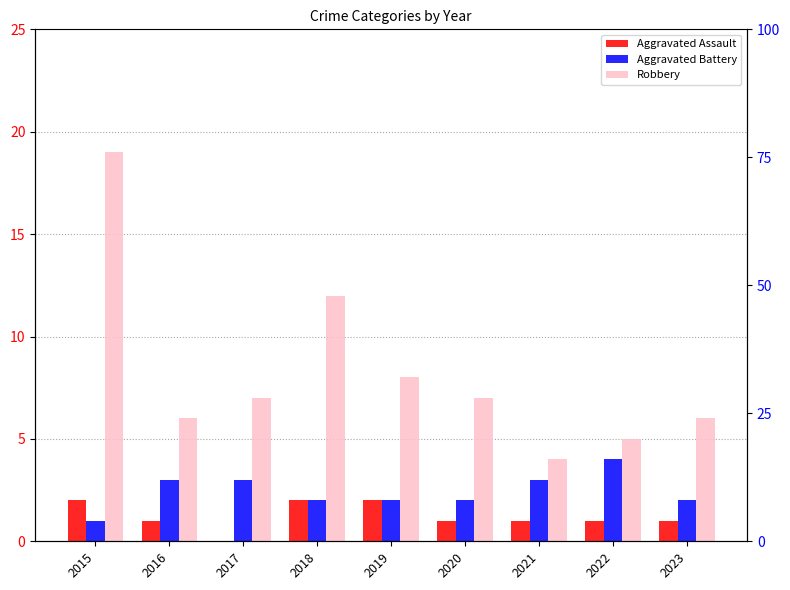

Is it true that Aggravated Battery equals 2 at 2020?

True